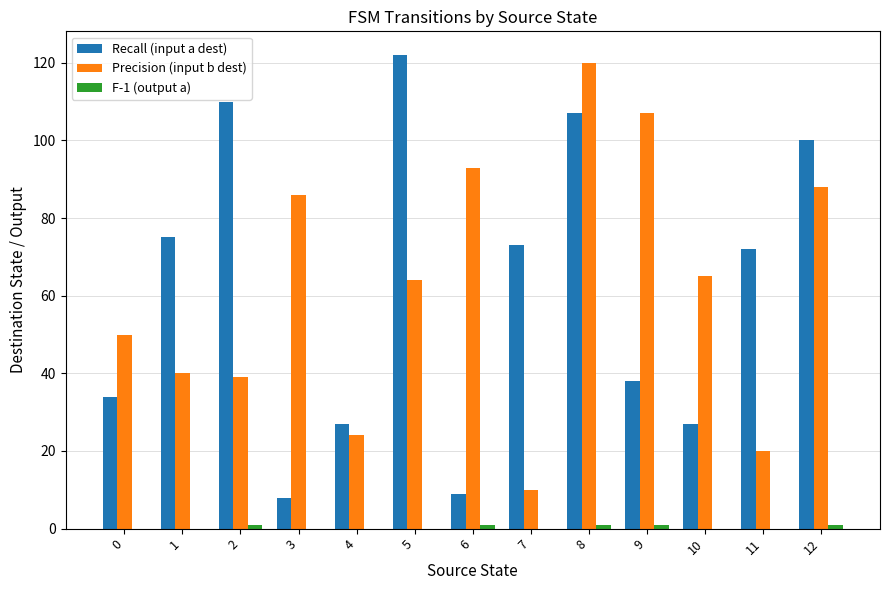

What is the total value across all series at 8?

228